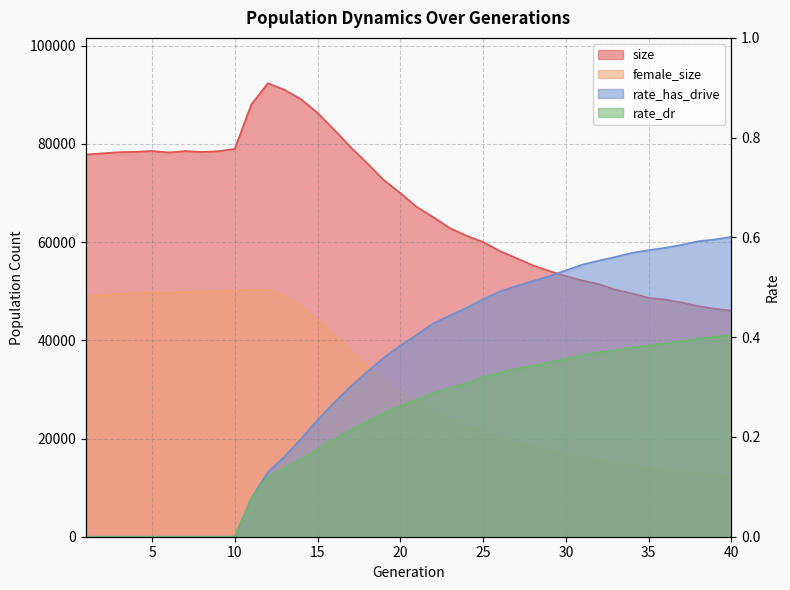

Reading left to right, what are all the values shown in this chart?

size: 77861.0	78081.0	78322.0	78393.0	78567.0	78264.0	78548.0	78372.0	78527.0	79000.0	88043.0	92360.0	91034.0	89108.0	86322.0	82895.0	79347.0	76059.0	72647.0	70011.0	67144.0	65067.0	62846.0	61314.0	60040.0	58201.0	56765.0	55283.0	54113.0	53096.0	52168.0	51451.0	50297.0	49545.0	48651.0	48315.0	47701.0	46964.0	46422.0	46055.0
female_size: 49081.0	49176.0	49426.0	49554.0	49758.0	49694.0	49829.0	49986.0	50012.0	50139.0	50301.0	50237.0	48981.0	46879.0	44209.0	40942.0	37808.0	34676.0	31779.0	29514.0	27343.0	25740.0	24052.0	22743.0	21678.0	20374.0	19326.0	18546.0	17743.0	17010.0	16289.0	15662.0	15067.0	14576.0	13990.0	13780.0	13471.0	13015.0	12598.0	12439.0
rate_dr: 0.0	0.0	0.0	0.0	0.0	0.0	0.0	0.0	0.0	0.0	0.1	0.1	0.1	0.2	0.2	0.2	0.2	0.2	0.2	0.3	0.3	0.3	0.3	0.3	0.3	0.3	0.3	0.3	0.3	0.4	0.4	0.4	0.4	0.4	0.4	0.4	0.4	0.4	0.4	0.4
rate_has_drive: 0.0	0.0	0.0	0.0	0.0	0.0	0.0	0.0	0.0	0.0	0.1	0.1	0.2	0.2	0.2	0.3	0.3	0.3	0.4	0.4	0.4	0.4	0.4	0.5	0.5	0.5	0.5	0.5	0.5	0.5	0.5	0.6	0.6	0.6	0.6	0.6	0.6	0.6	0.6	0.6